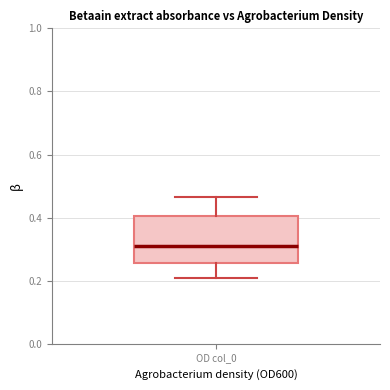

Read this box plot against the y-axis: the position of the median line, the range covered by the box, and the ends of both whiskers. The values are not printed on the chart, so give them approximately, as read against the axis.

median 0.30, box 0.26 to 0.40, whiskers 0.20 to 0.46